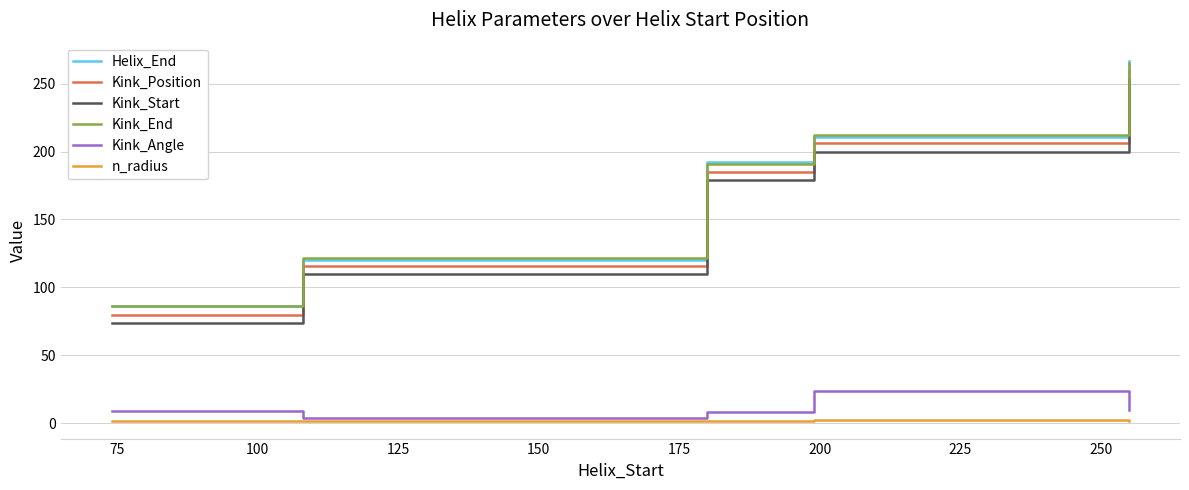

True or false: Kink_Start and Kink_Angle intersect in this chart.

False